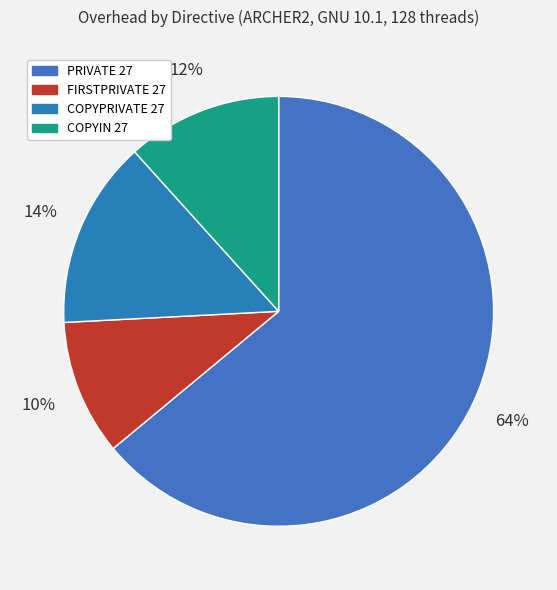

How many segments does this pie chart have?

4